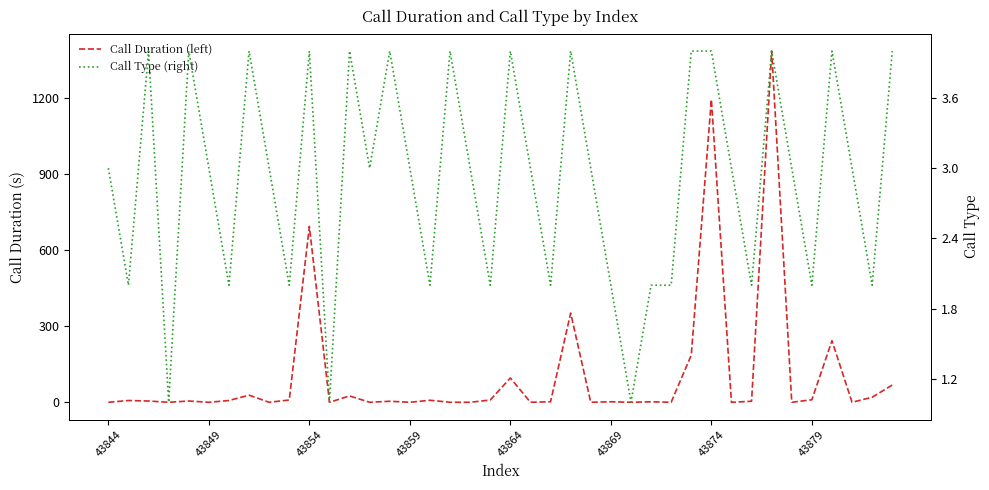

Which series has the largest range (max minus min)?

Call Duration (left)